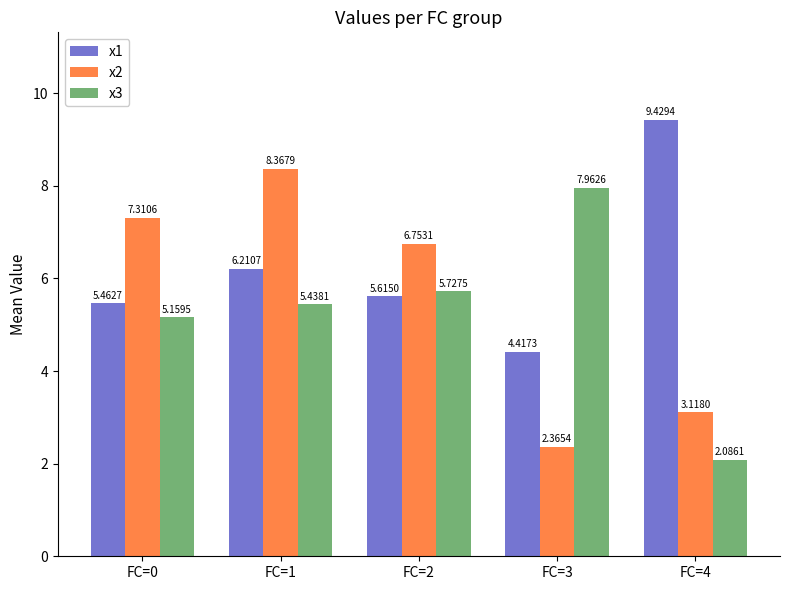

At which category does the chart reach its minimum across all series?

FC=4